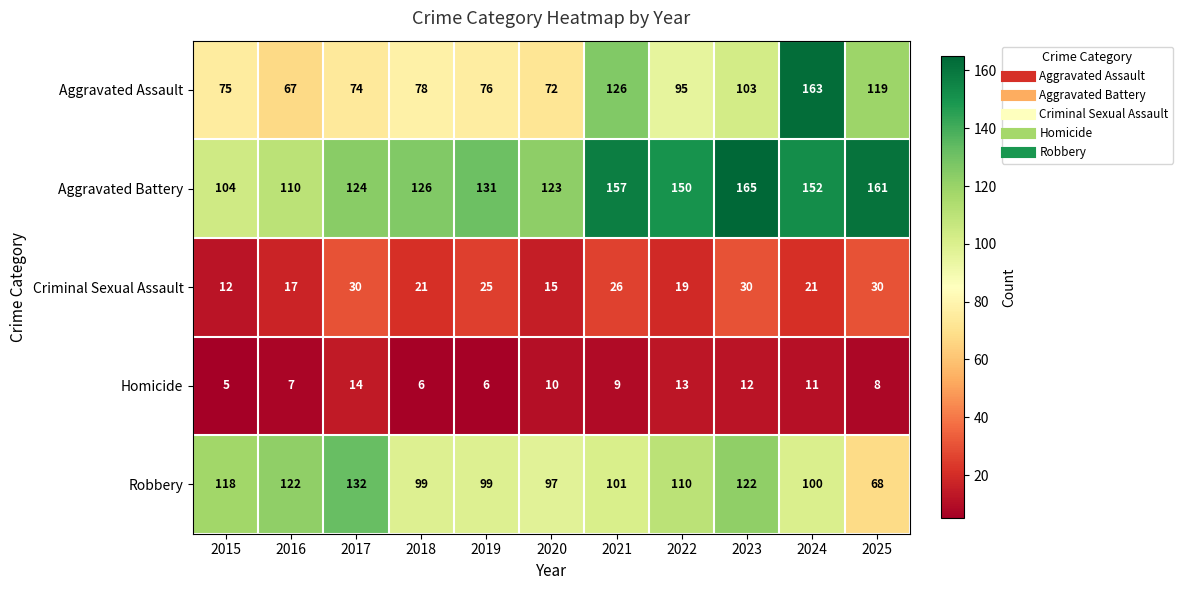

How many categories are shown in the chart?

11